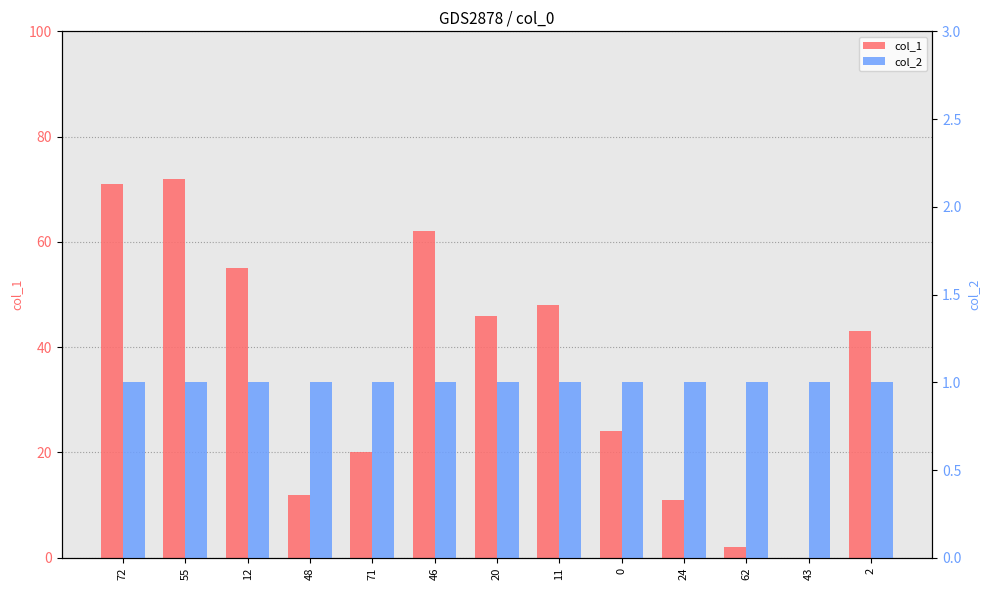

Reading right to left, what are all the values shown in this chart?

col_1: 43	0	2	11	24	48	46	62	20	12	55	72	71
col_2: 1	1	1	1	1	1	1	1	1	1	1	1	1